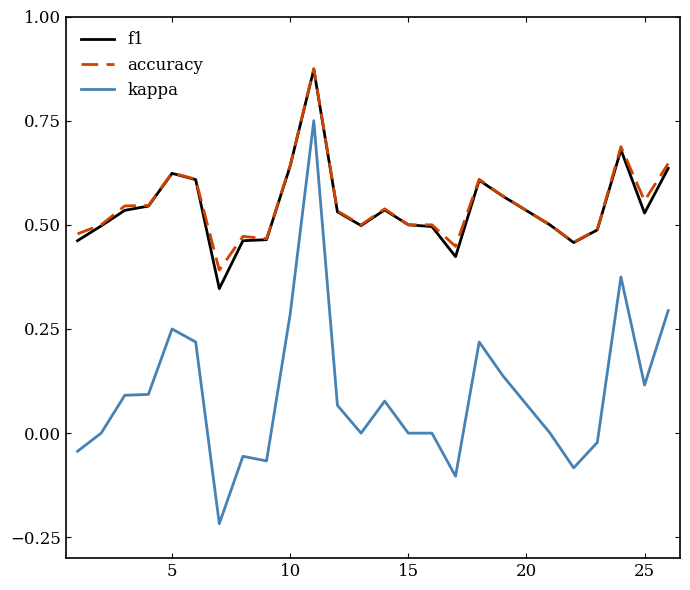

At how many categories does at least one series exceed 0?

25